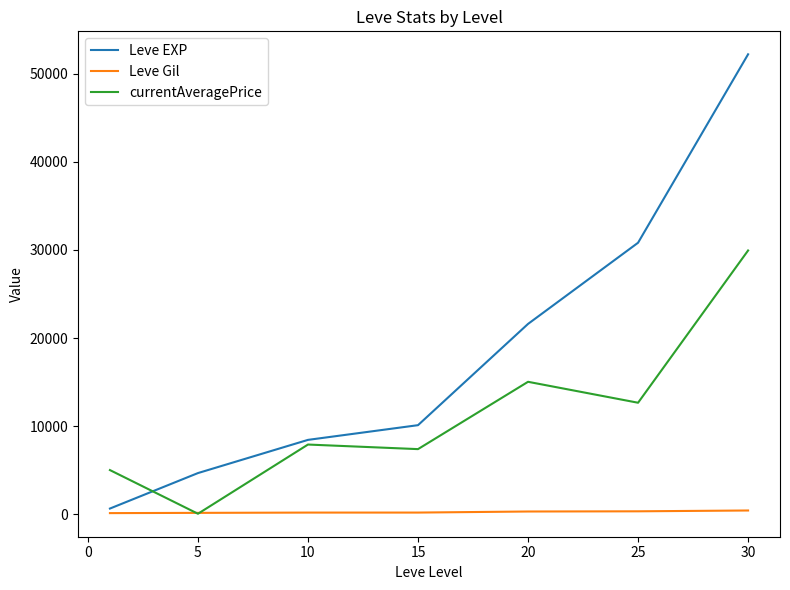

What is the maximum value shown in the chart?

52220